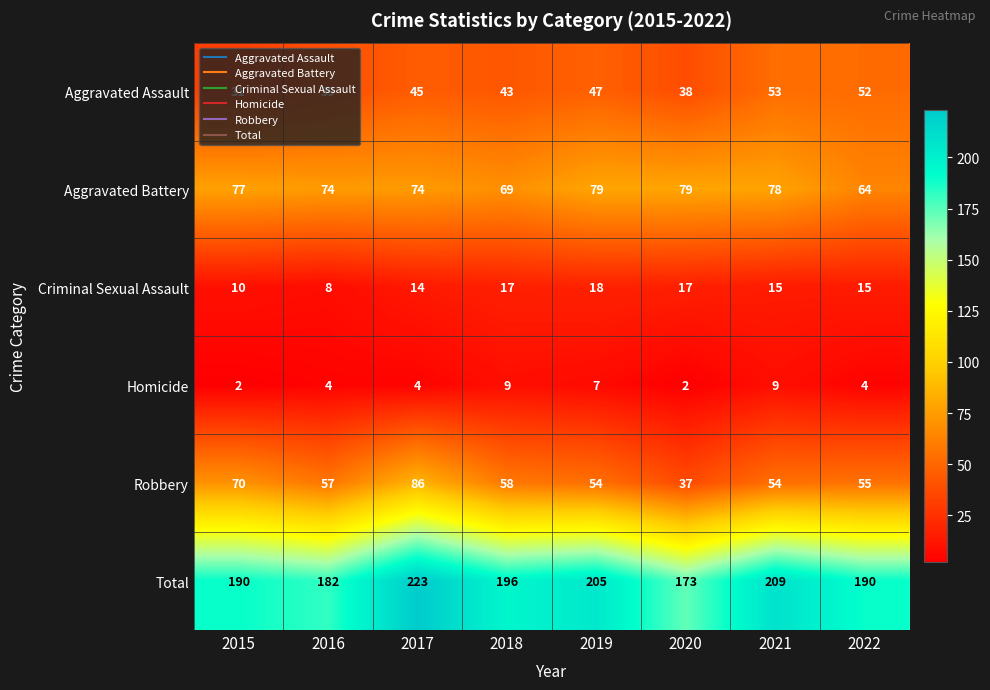

True or false: Homicide has a value of 4 at 2017.

True